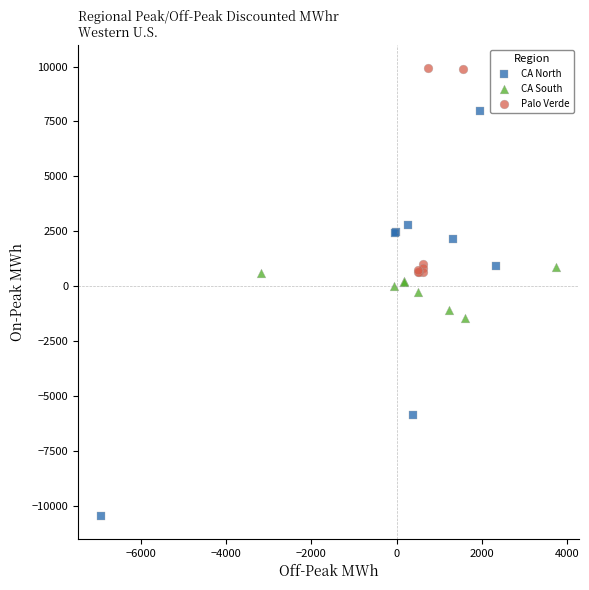

Which series reaches the minimum Y coordinate?

CA North